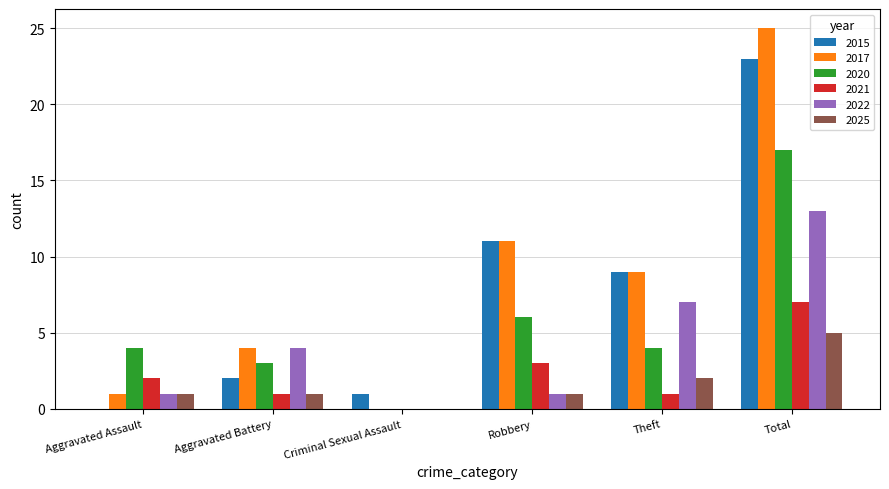

What value does the 2017 series have at Aggravated Assault?

1